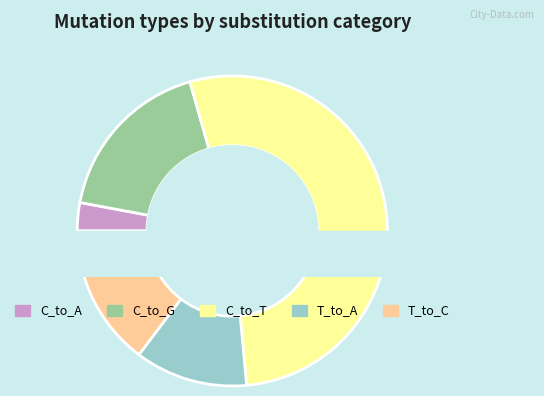

Count the number of slices in the pie.

6